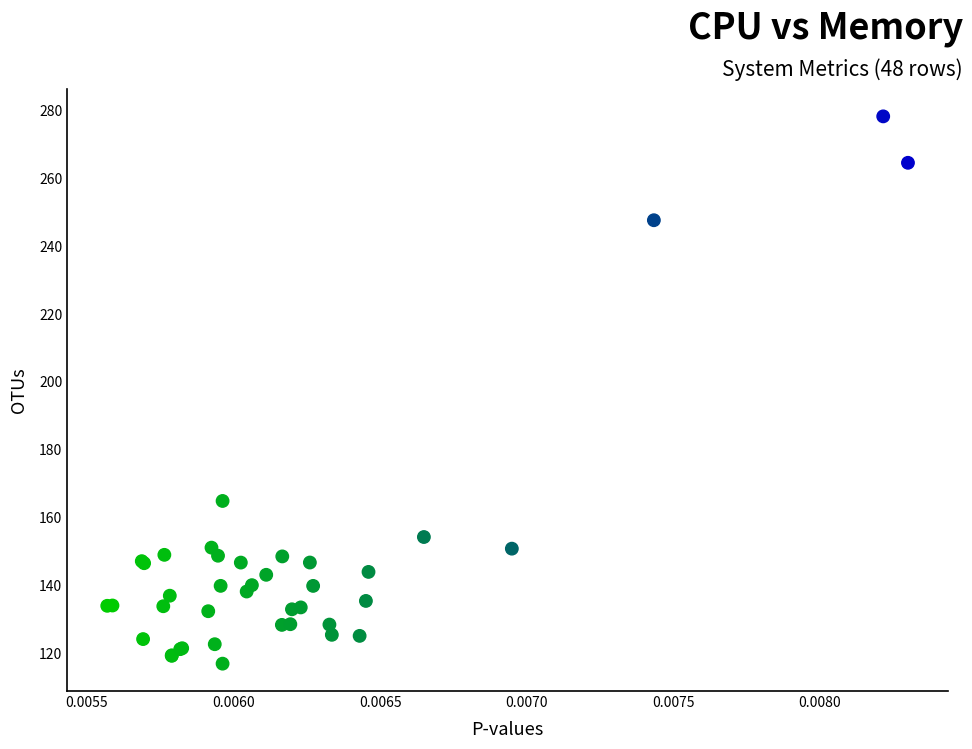

What Y value in the scatter plot is closest to 197?

164.9